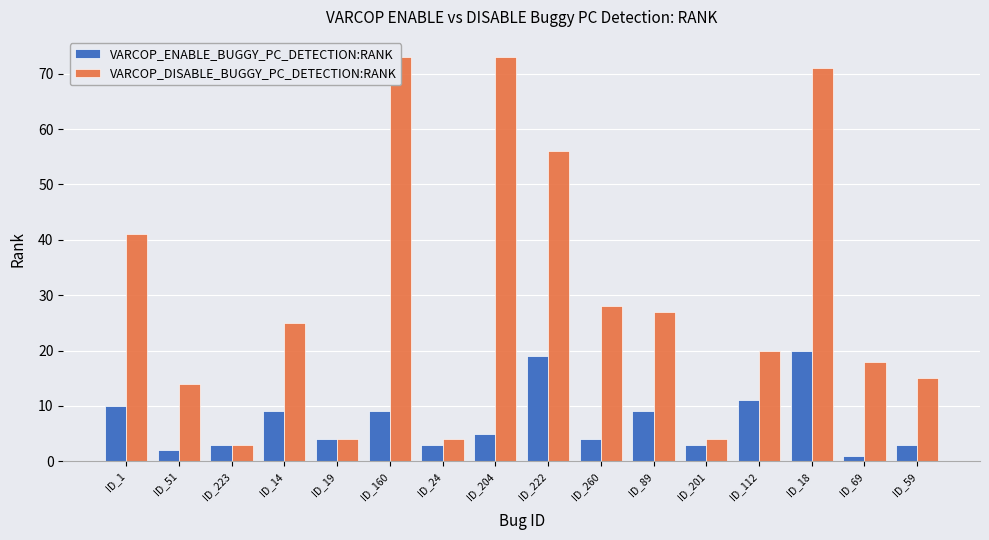

The value of VARCOP_ENABLE_BUGGY_PC_DETECTION:RANK at ID_51 is 2. True or false?

True